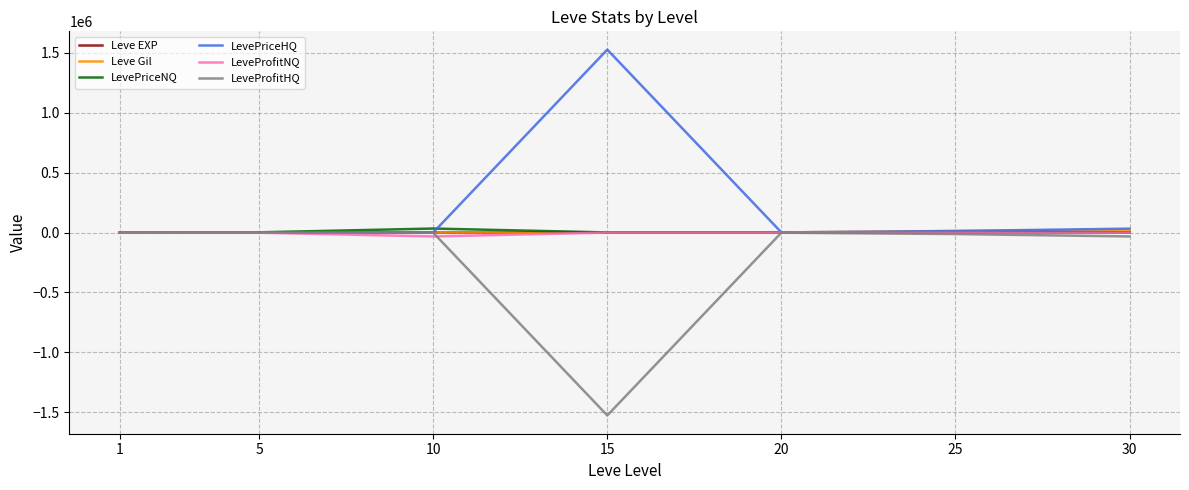

How many series are shown in this chart?

6